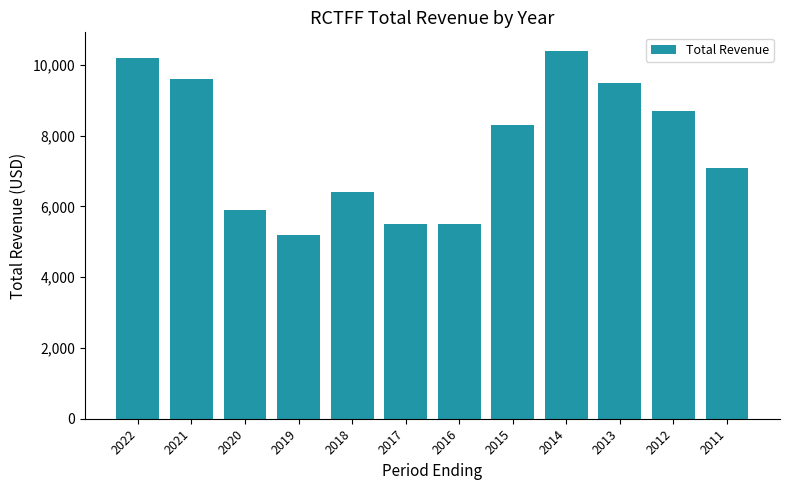

The value at 2011 is 11718. True or false?

False